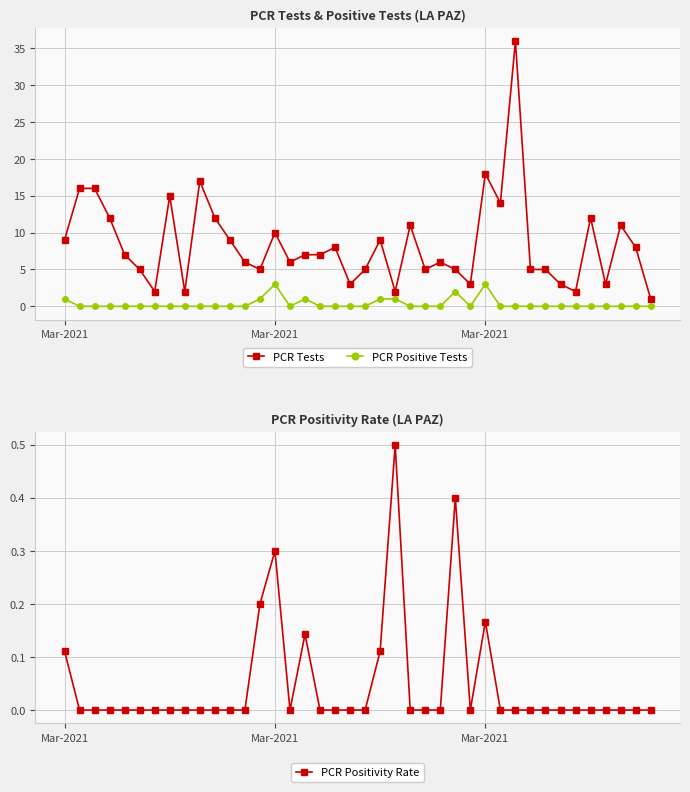

Reading left to right, list all the values displayed in this chart.

PCR Tests: 9.0	16.0	16.0	12.0	7.0	5.0	2.0	15.0	2.0	17.0	12.0	9.0	6.0	5.0	10.0	6.0	7.0	7.0	8.0	3.0	5.0	9.0	2.0	11.0	5.0	6.0	5.0	3.0	18.0	14.0	36.0	5.0	5.0	3.0	2.0	12.0	3.0	11.0	8.0	1.0
PCR Positive Tests: 1.0	0.0	0.0	0.0	0.0	0.0	0.0	0.0	0.0	0.0	0.0	0.0	0.0	1.0	3.0	0.0	1.0	0.0	0.0	0.0	0.0	1.0	1.0	0.0	0.0	0.0	2.0	0.0	3.0	0.0	0.0	0.0	0.0	0.0	0.0	0.0	0.0	0.0	0.0	0.0
PCR Positivity Rate: 0.1	0.0	0.0	0.0	0.0	0.0	0.0	0.0	0.0	0.0	0.0	0.0	0.0	0.2	0.3	0.0	0.1	0.0	0.0	0.0	0.0	0.1	0.5	0.0	0.0	0.0	0.4	0.0	0.2	0.0	0.0	0.0	0.0	0.0	0.0	0.0	0.0	0.0	0.0	0.0